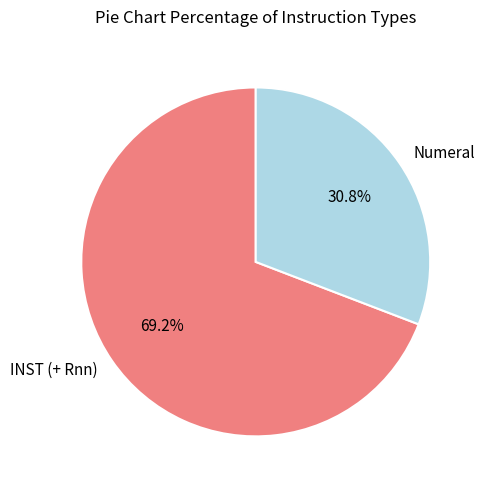

Rank the categories by value from lowest to highest.

Numeral, INST (+ Rnn)